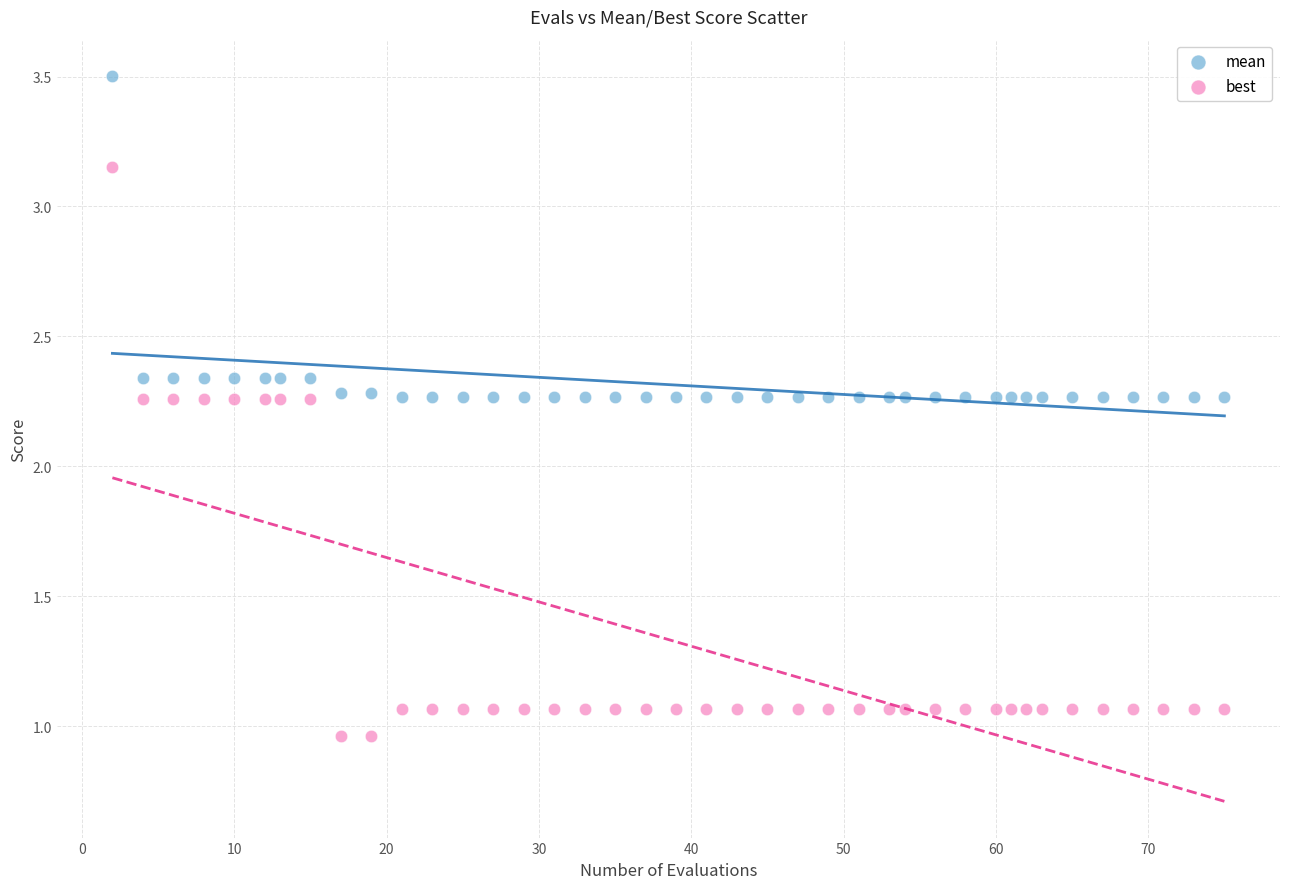

Across all data points, what is the range of X values (max minus min)?

73.0